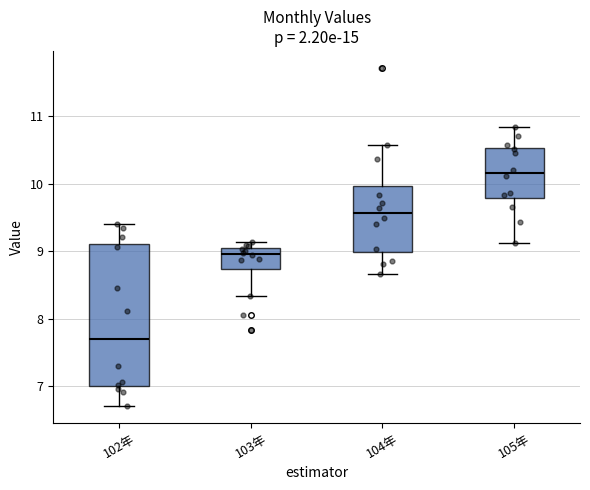

Which box is the tallest, from its lower edge to its upper edge?

102年